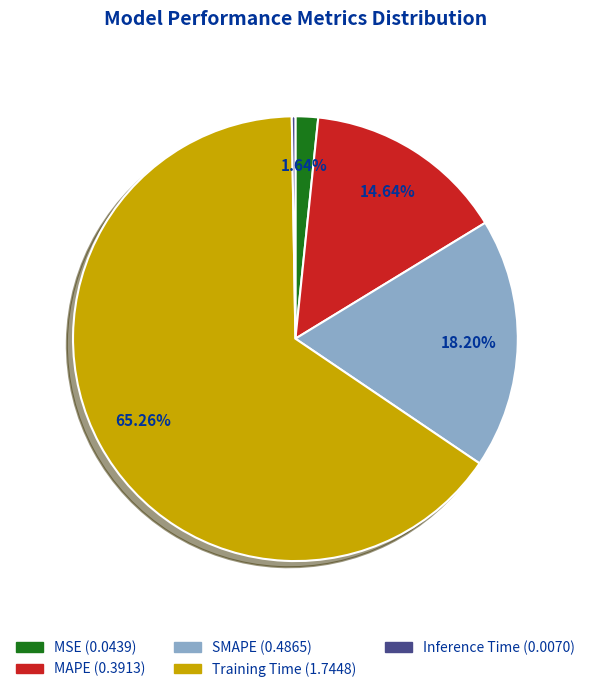

Is the sum of Training Time and SMAPE greater than half?

Yes